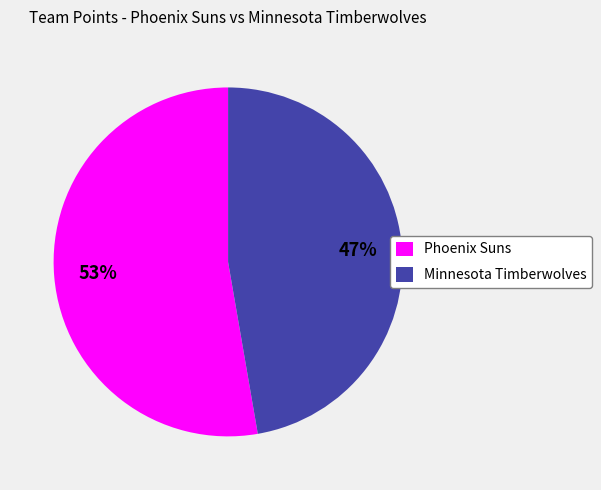

Rank the categories by value from highest to lowest.

Phoenix Suns, Minnesota Timberwolves